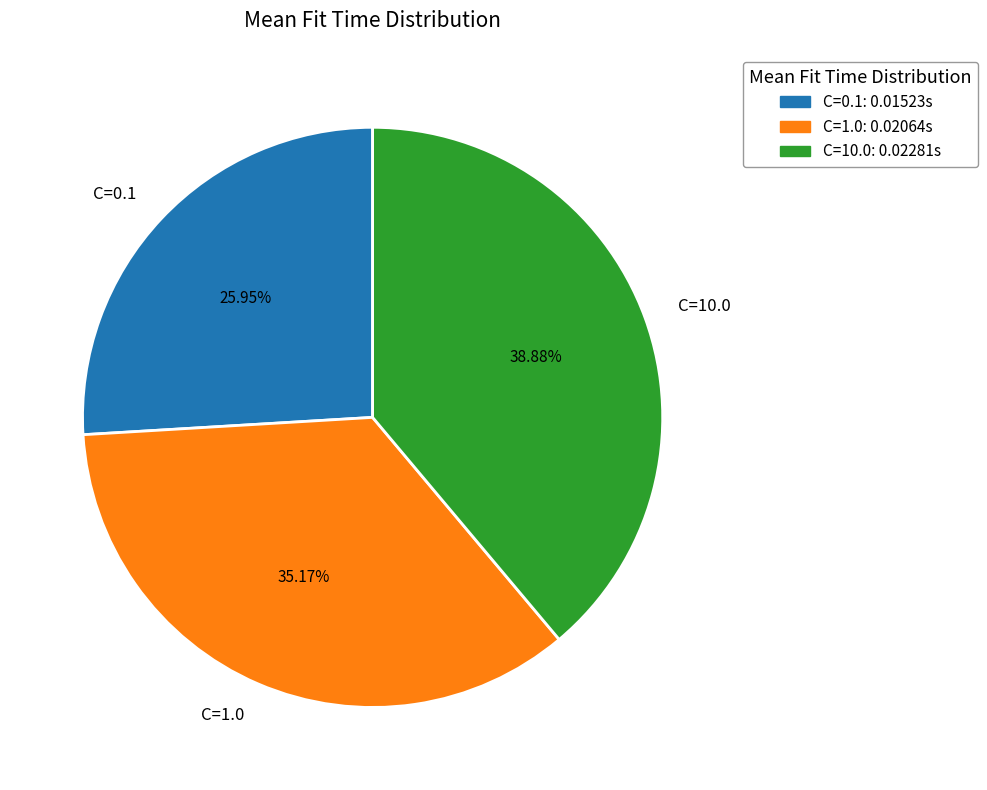

What percentage is the C=0.1 slice, to the nearest percent?

26%